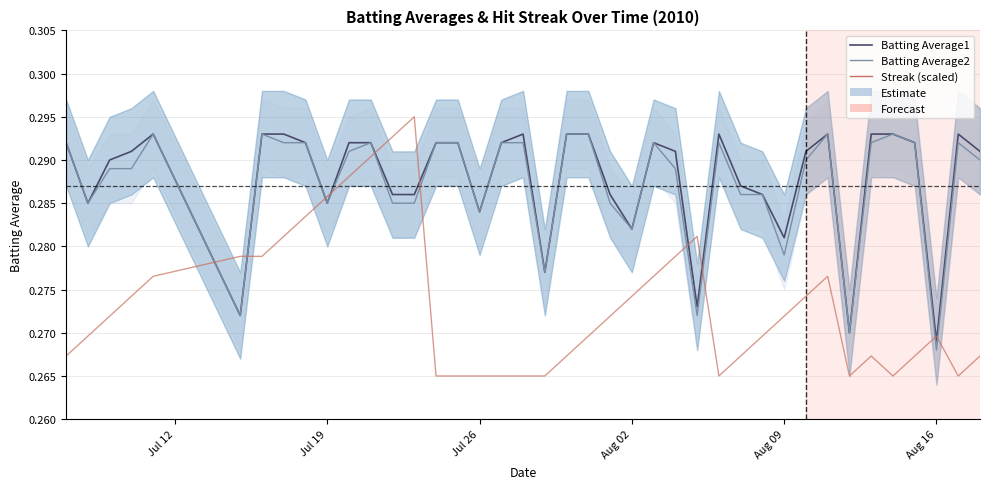

Is it true that Batting Average2 equals 0.5 at 15?

False